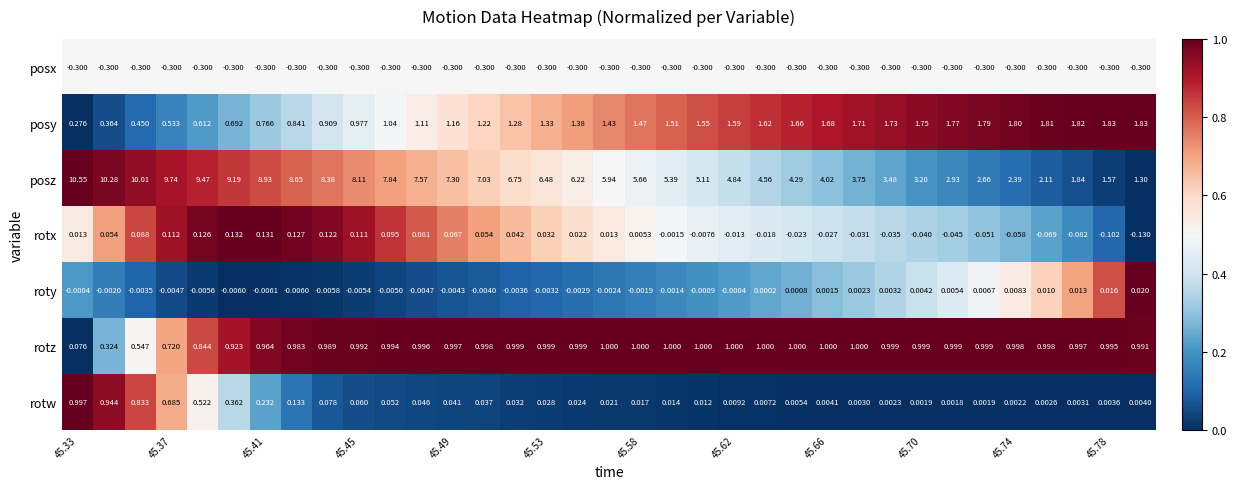

Which series has the largest total across all categories?

posz